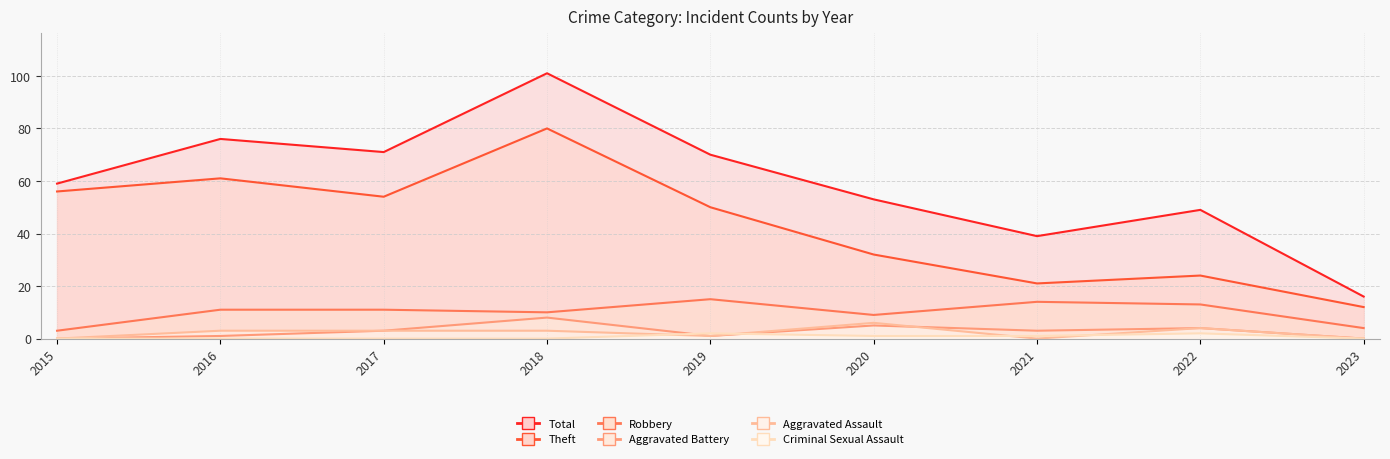

Reading left to right, what are all the values shown in this chart?

Theft: 56	61	54	80	50	32	21	24	12
Robbery: 3	11	11	10	15	9	14	13	4
Aggravated Battery: 0	1	3	8	1	5	3	4	0
Aggravated Assault: 0	3	3	3	1	6	0	4	0
Criminal Sexual Assault: 0	0	0	0	2	1	1	2	0
Total: 59	76	71	101	70	53	39	49	16